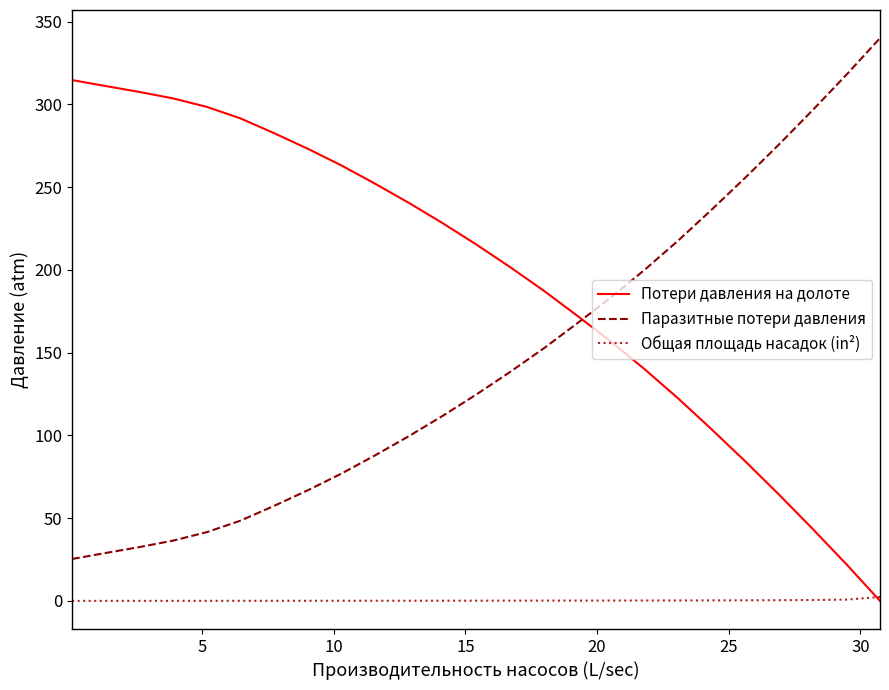

True or false: Паразитные потери давления and Общая площадь насадок (in²) intersect in this chart.

False